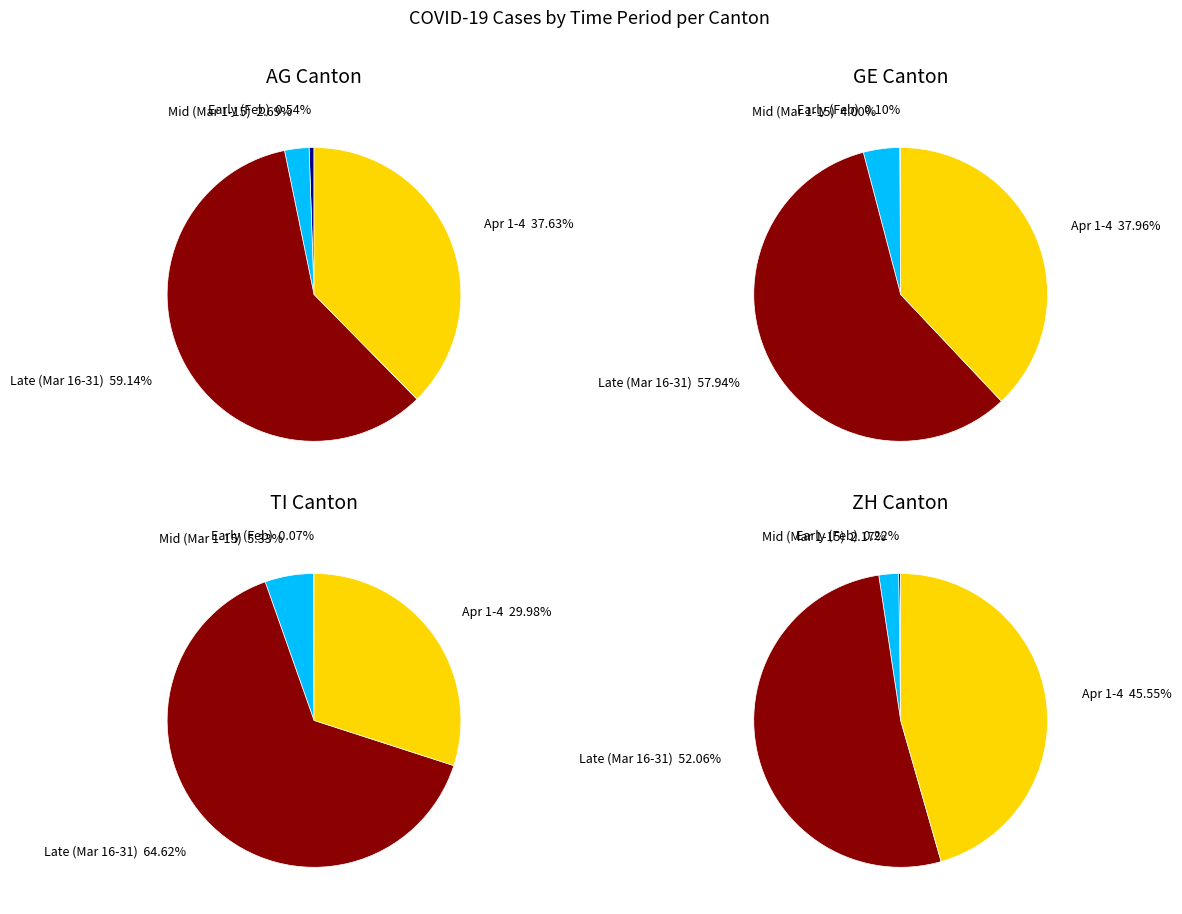

Is 5 the majority of the pie?

No